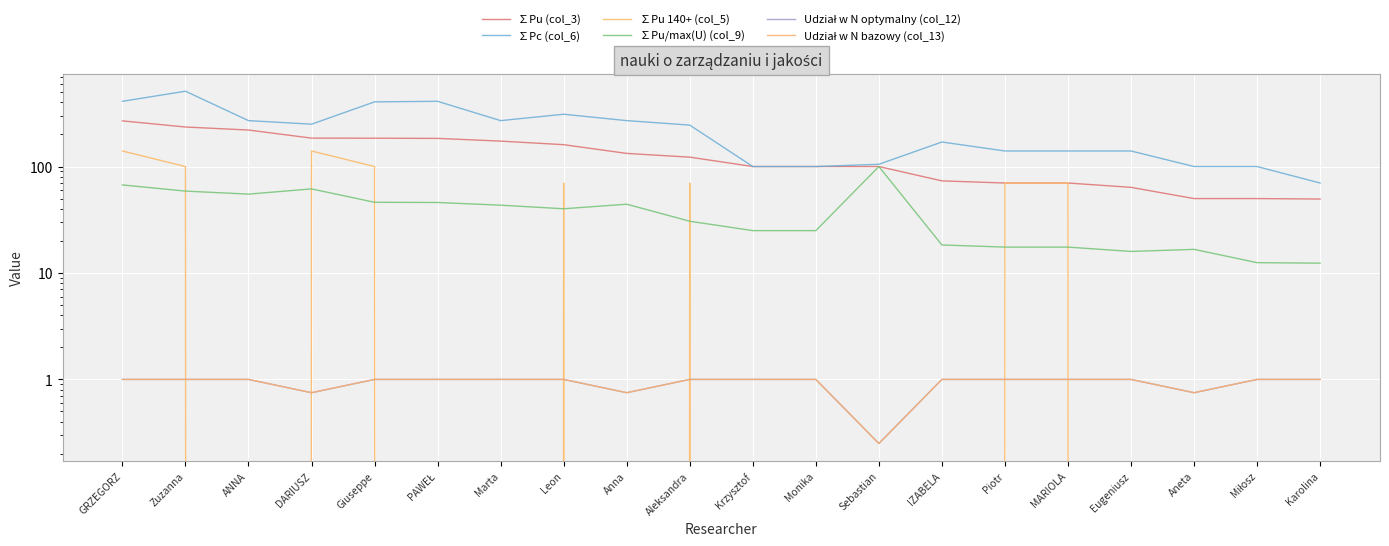

The ∑Pc (col_6) series shows 203.1 at MARIOLA. True or false?

False